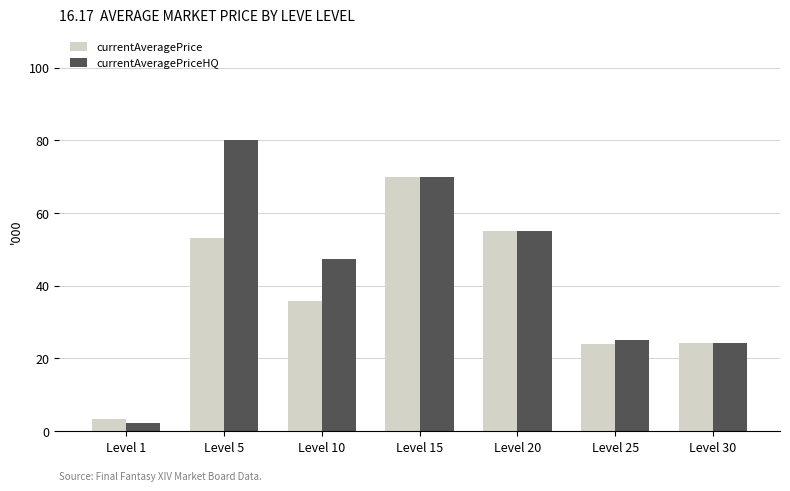

Which series changed the most between Level 5 and Level 15?

currentAveragePrice